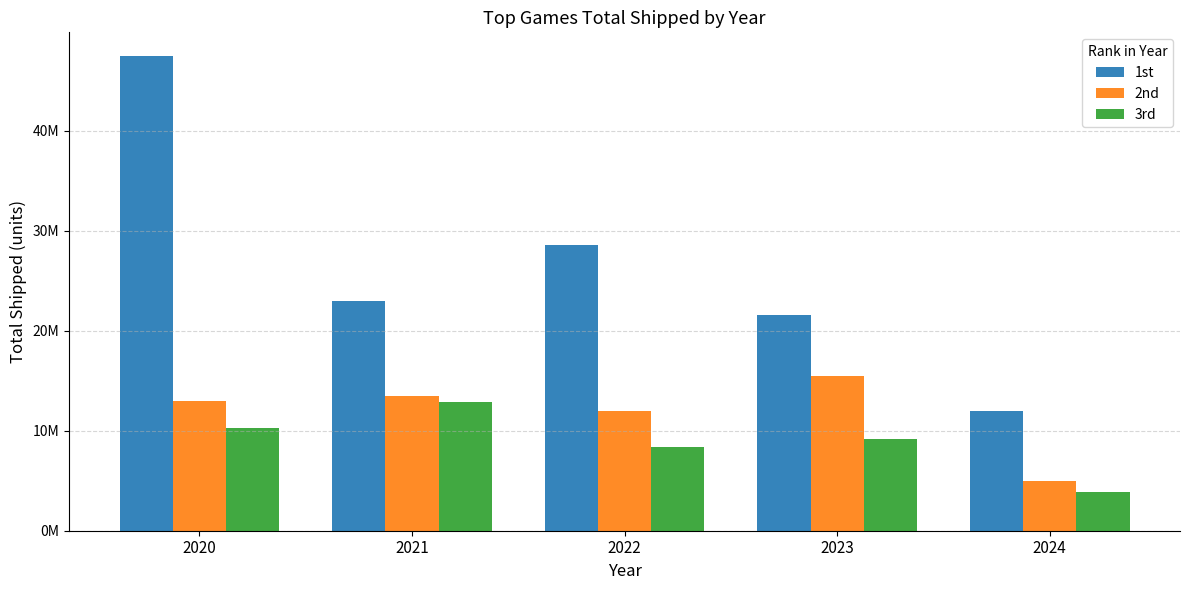

Between 2022 and 2020, which is larger?

2020